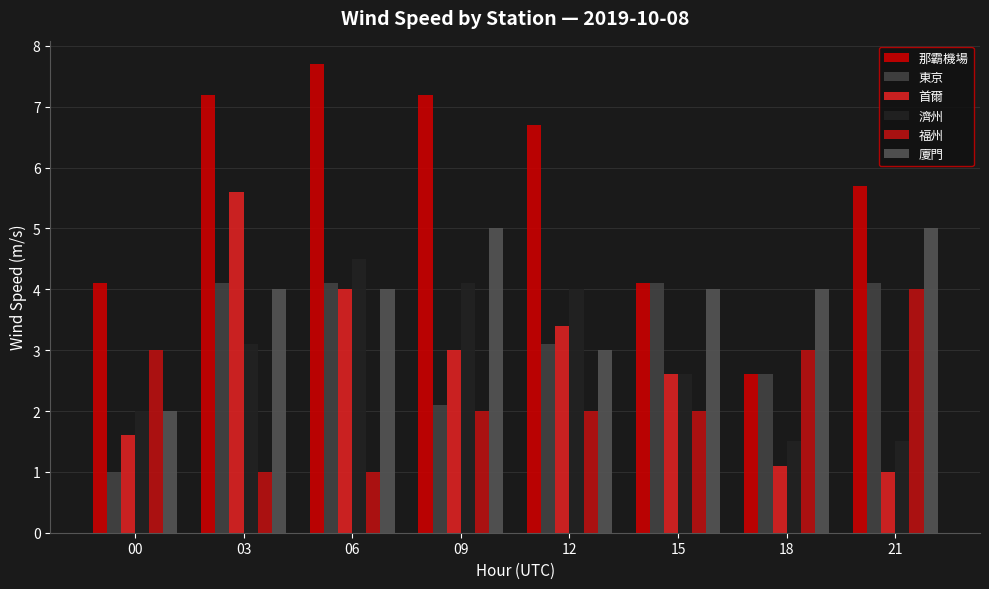

What is the difference between the 福州 values at 12 and 06?

1.0